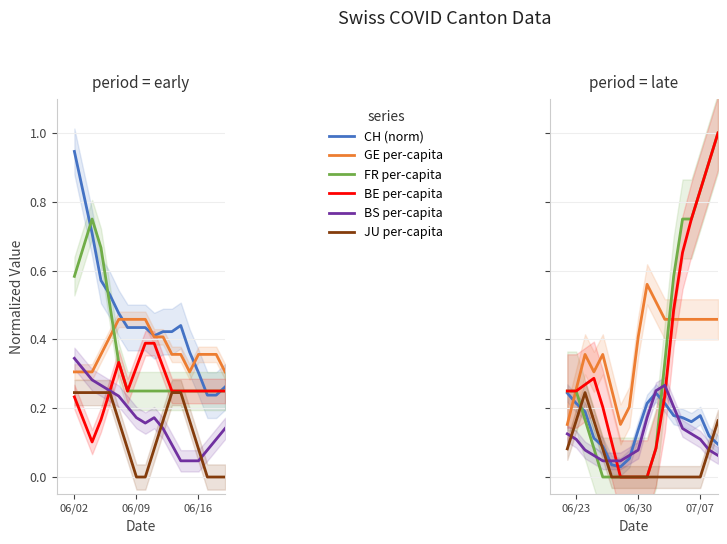

How many lines are shown in the chart?

6